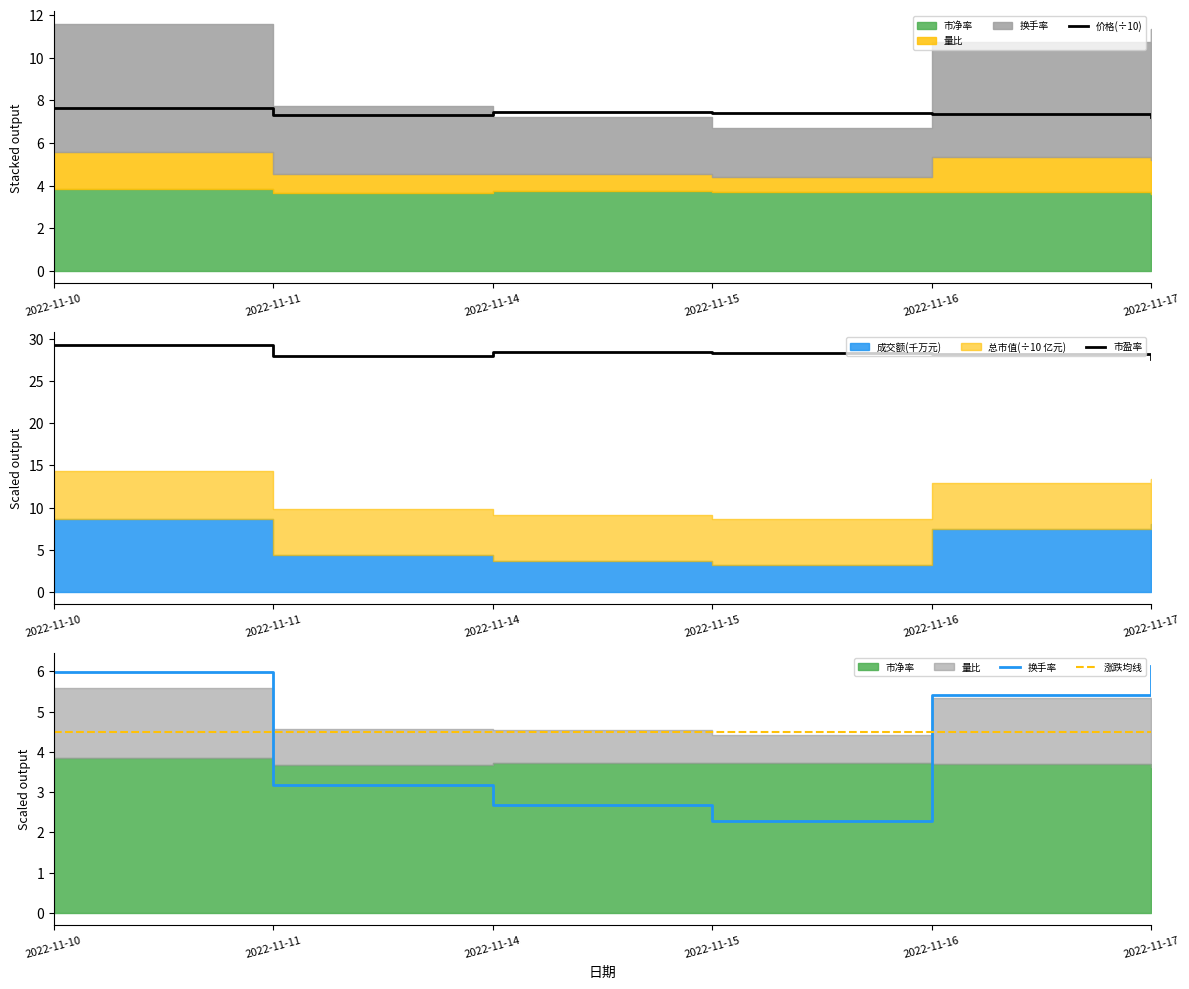

How many series are shown in this chart?

4